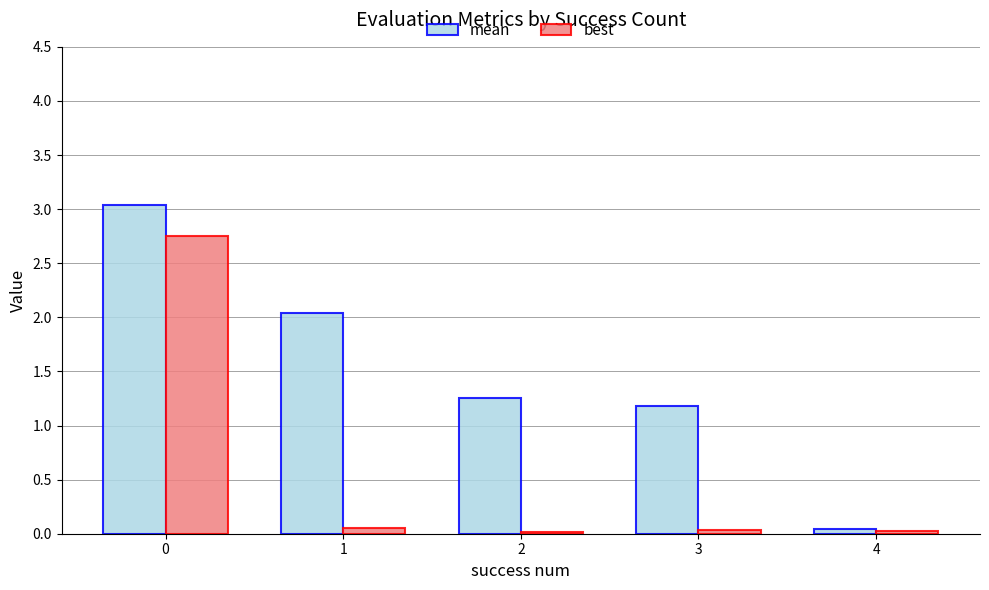

What is the difference between the highest and lowest values at 0?

0.3